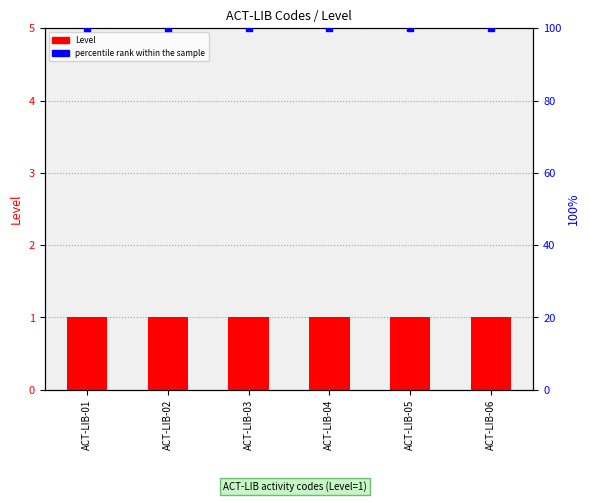

What is the value of the Level bar at the 1st from the left?

1